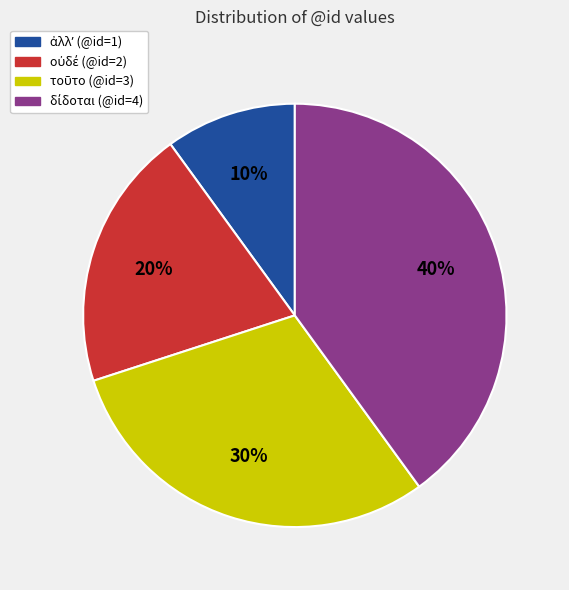

To the nearest percent, what is the average slice percentage?

25%